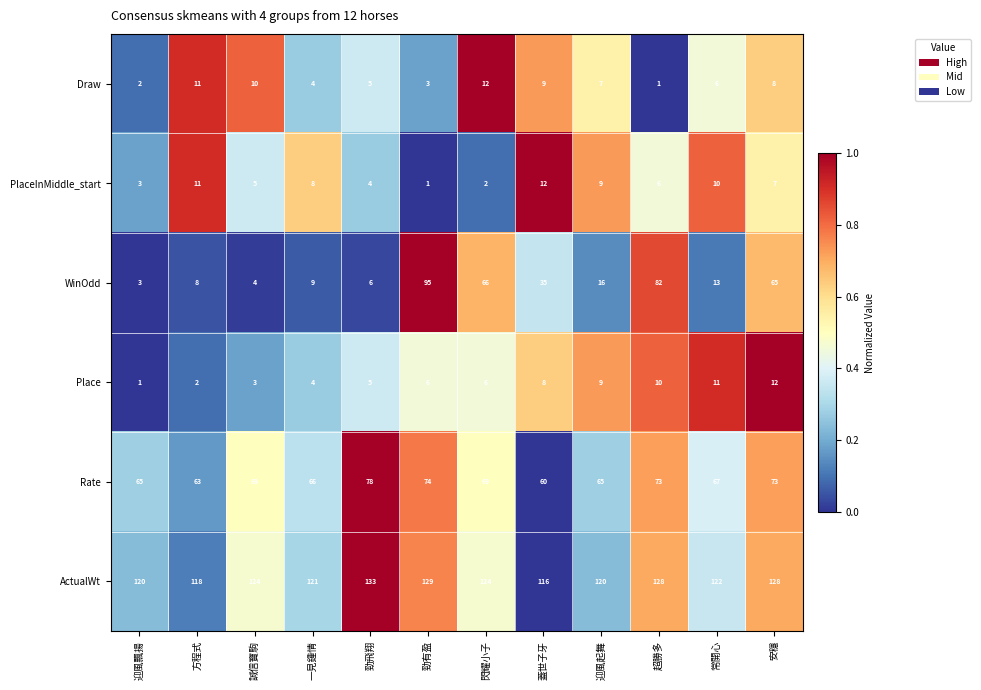

Which category has the lowest value in the Rate series?

蓋世子牙